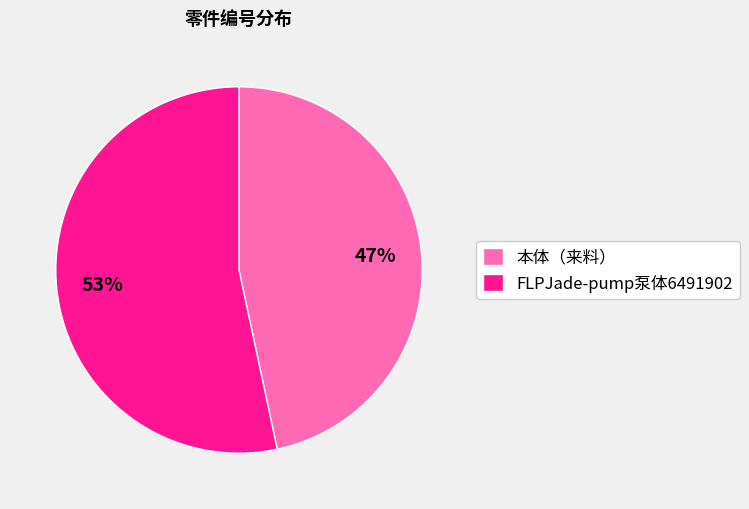

How many segments does this pie chart have?

2